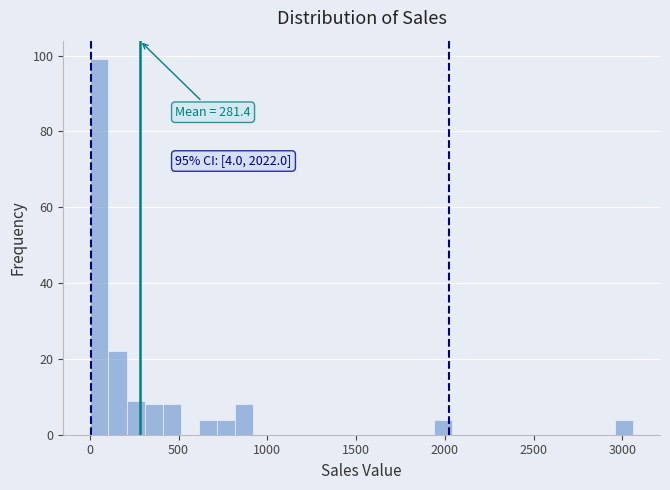

Read against the x-axis, roughly where is the centre of the tallest bar?

50